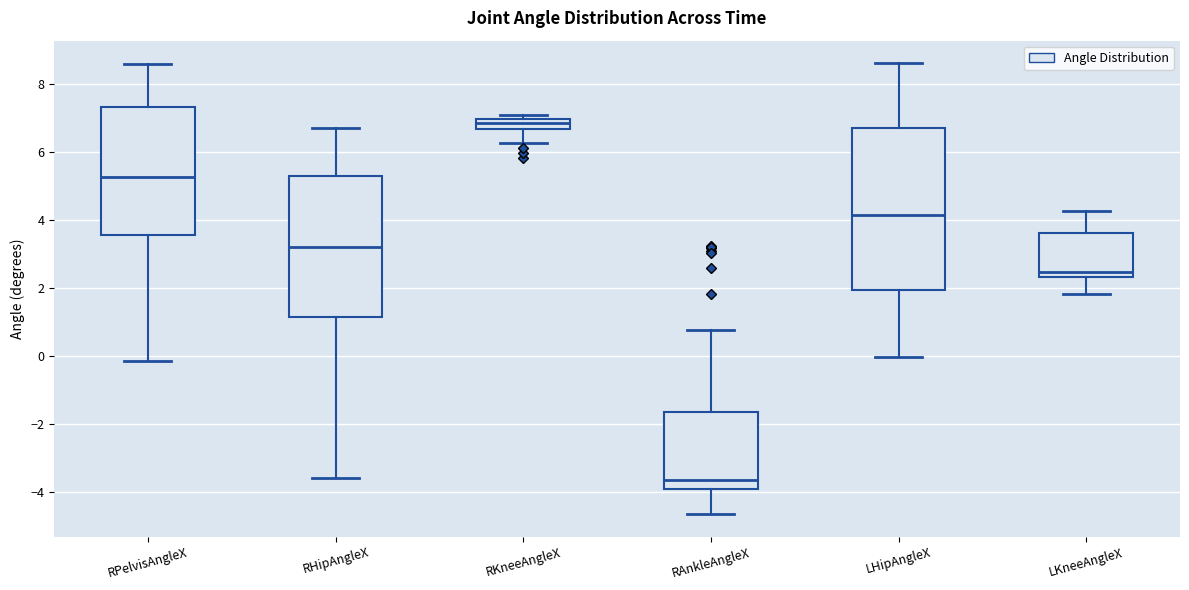

Comparing the boxes themselves (not the whiskers), which one is the tallest?

LHipAngleX